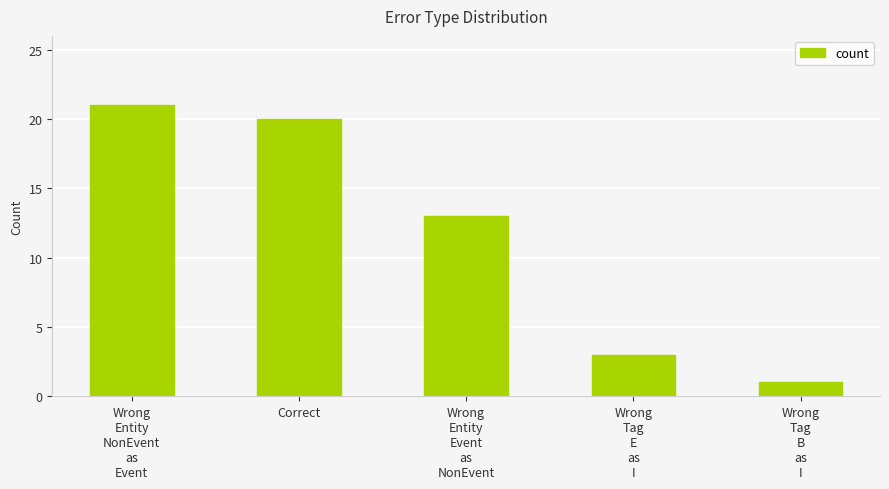

Rank the categories by value from highest to lowest.

Wrong
Entity
NonEvent
as
Event, Correct, Wrong
Entity
Event
as
NonEvent, Wrong
Tag
E
as
I, Wrong
Tag
B
as
I